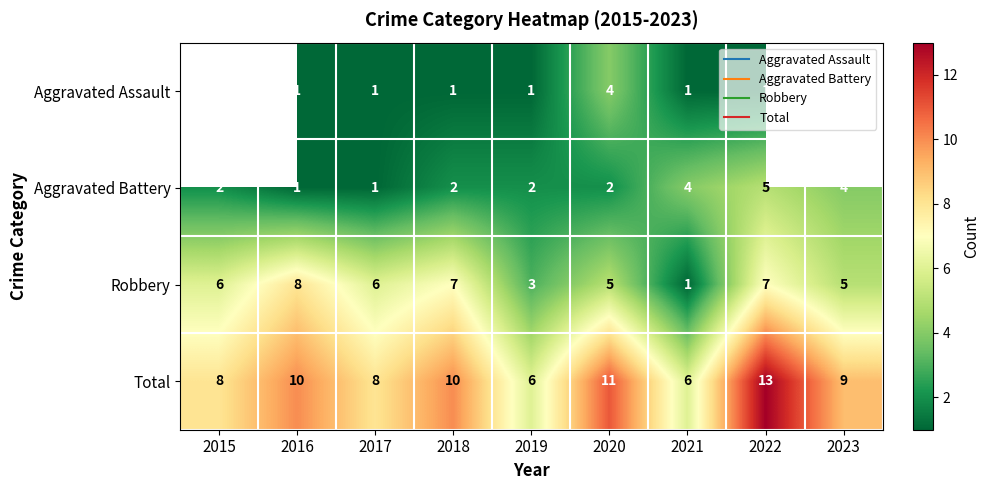

Is it true that Total equals 9.0 at 2023?

True